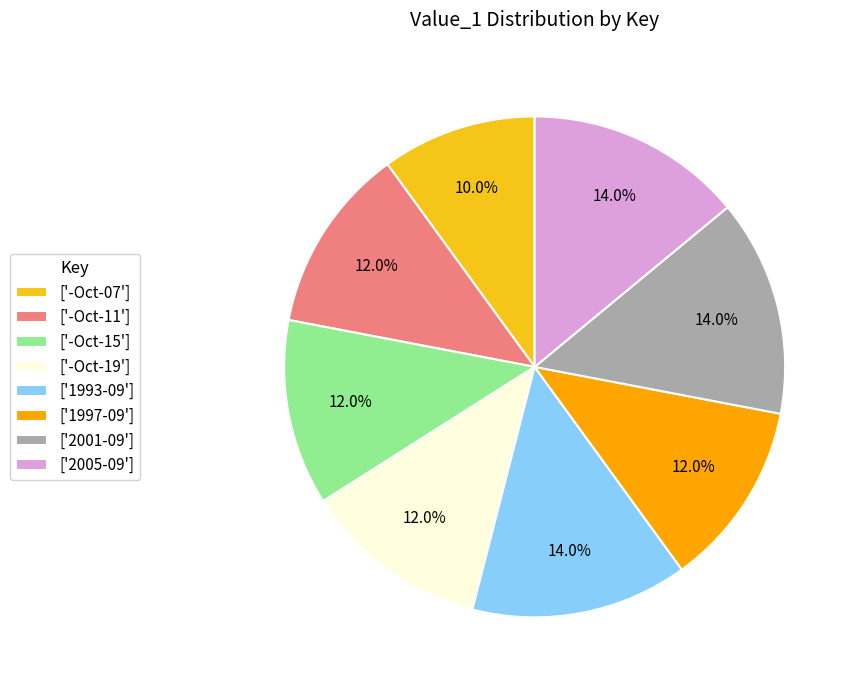

Does any single category account for the majority?

No